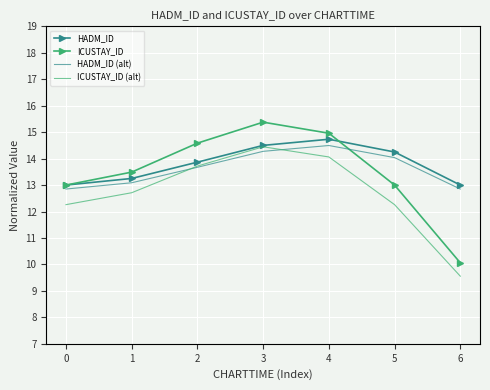

True or false: ICUSTAY_ID (alt) and ICUSTAY_ID cross at least once.

False